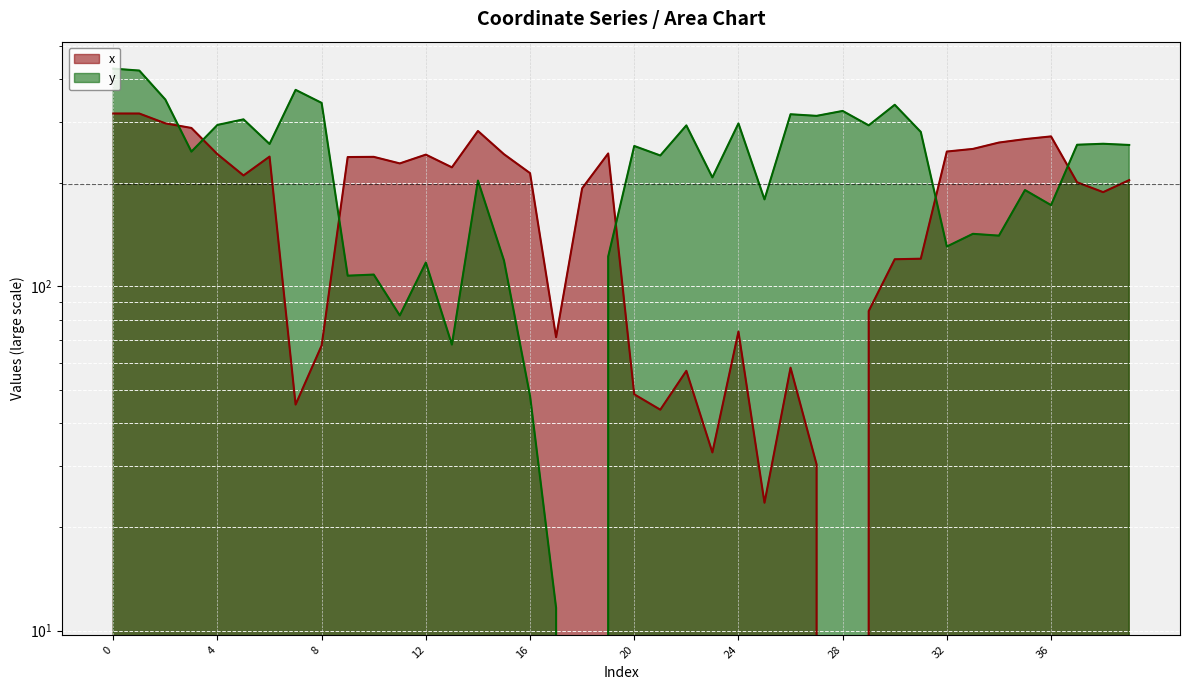

What is the average value of the y series?

222.6